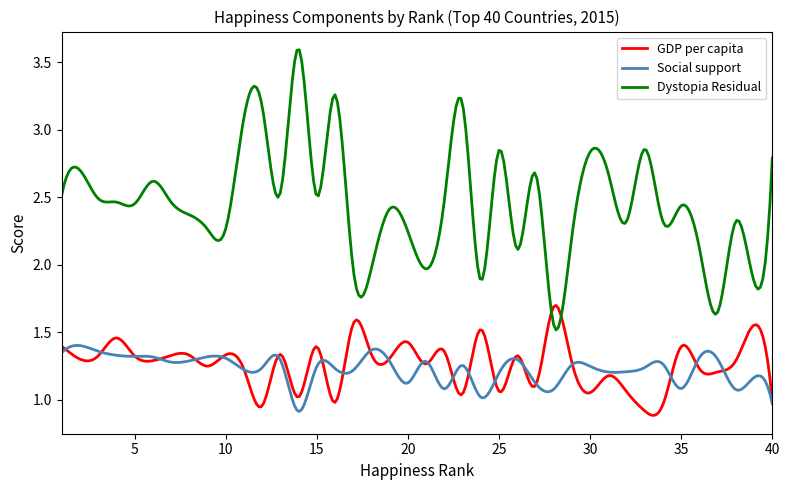

Which series has the widest spread of values?

Dystopia Residual